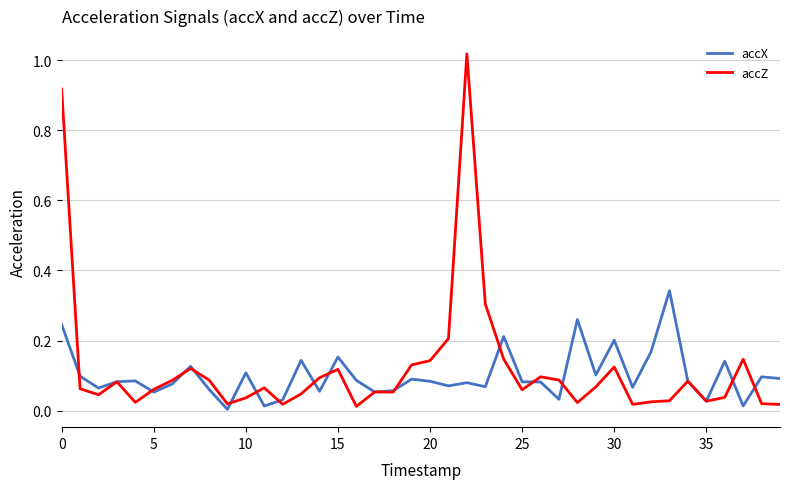

Which series has the largest range (max minus min)?

accZ